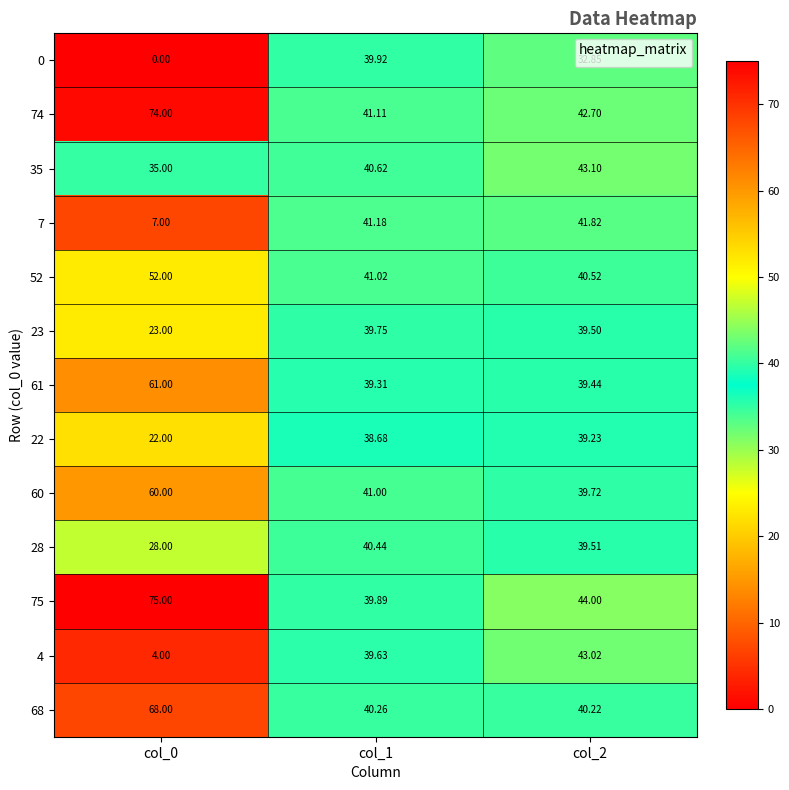

At col_0, list the series in order from largest to smallest.

75, 74, 68, 61, 60, 52, 35, 28, 23, 22, 7, 4, 0